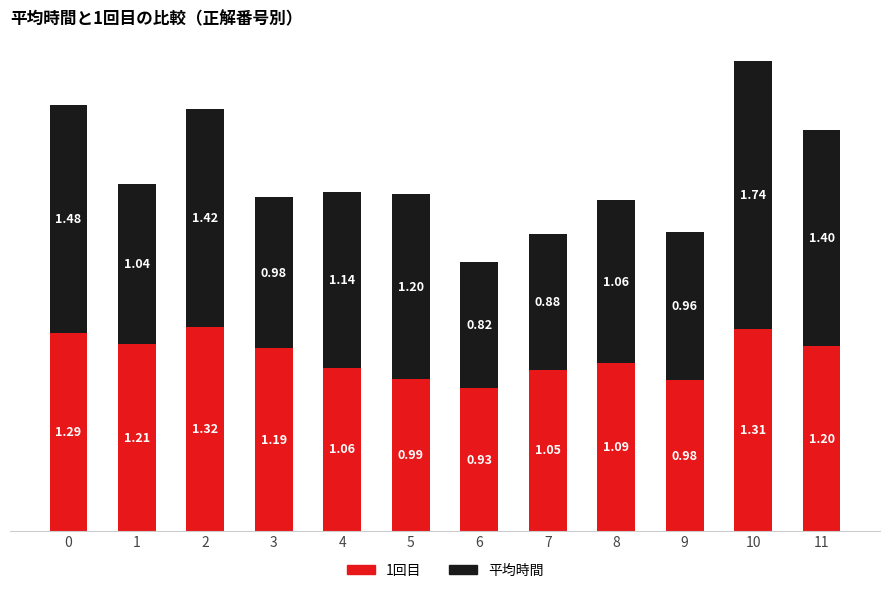

What is the sum of all 1回目 values?

13.6